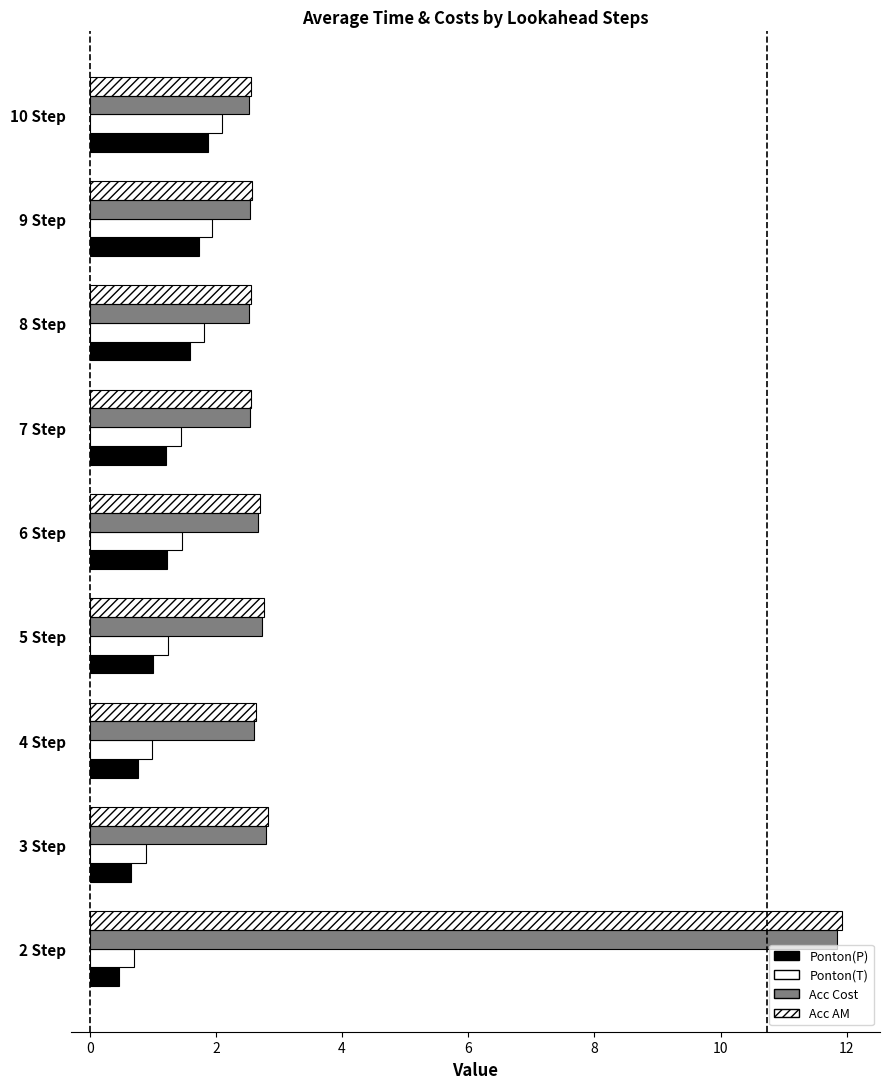

How many categories are shown in the chart?

9